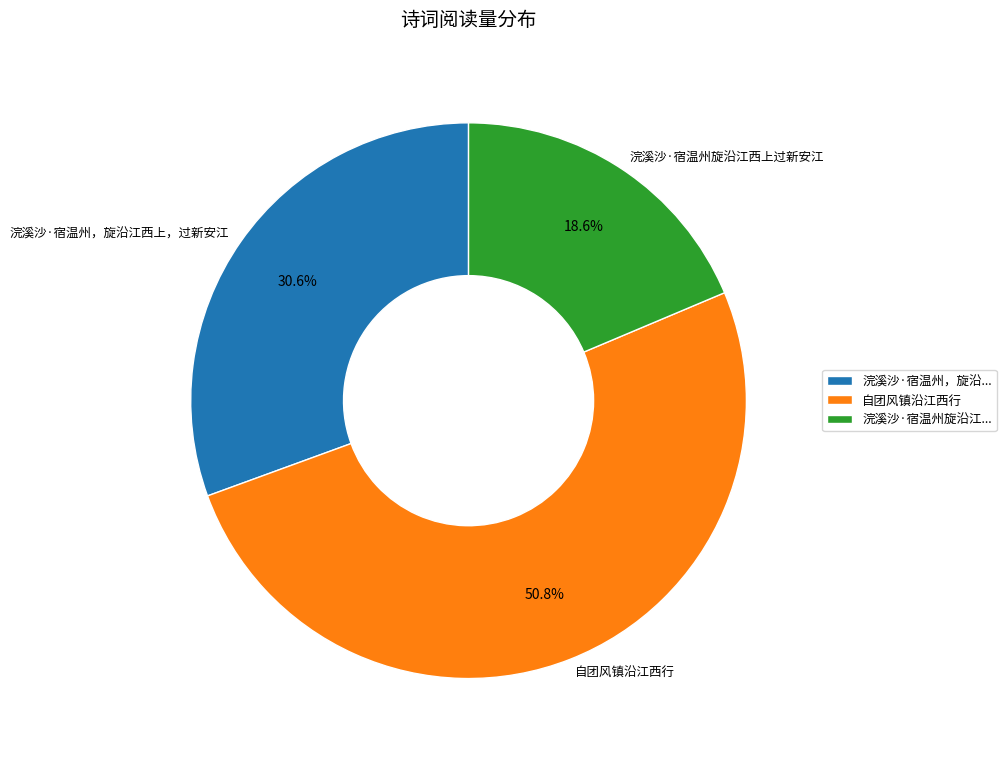

Is there any slice that represents more than half of the pie?

Yes